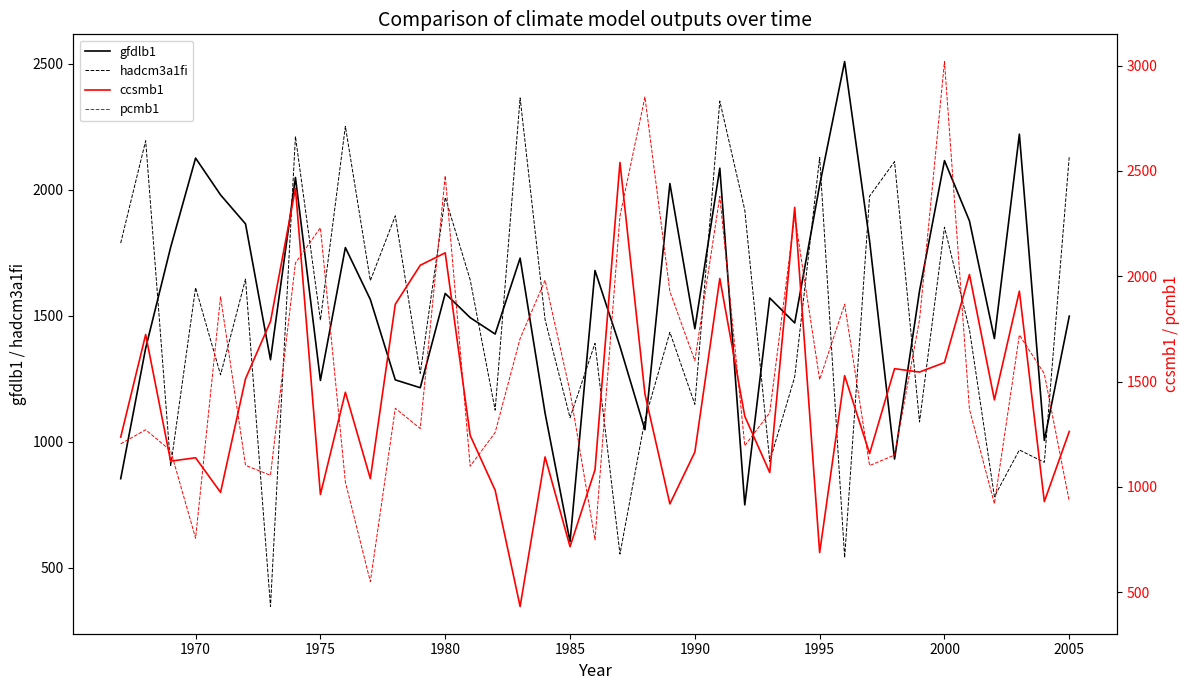

What is the maximum value for gfdlb1?

2509